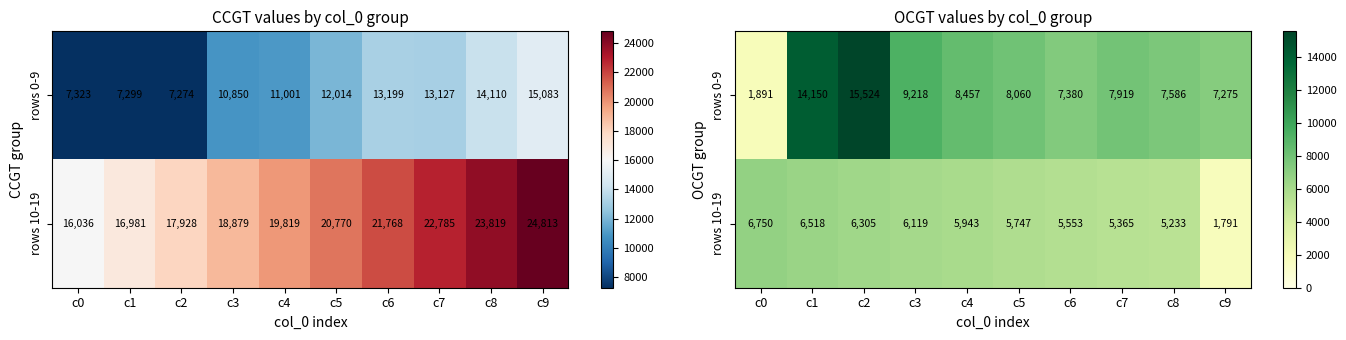

What is the difference between the highest and lowest values at c9?

5484